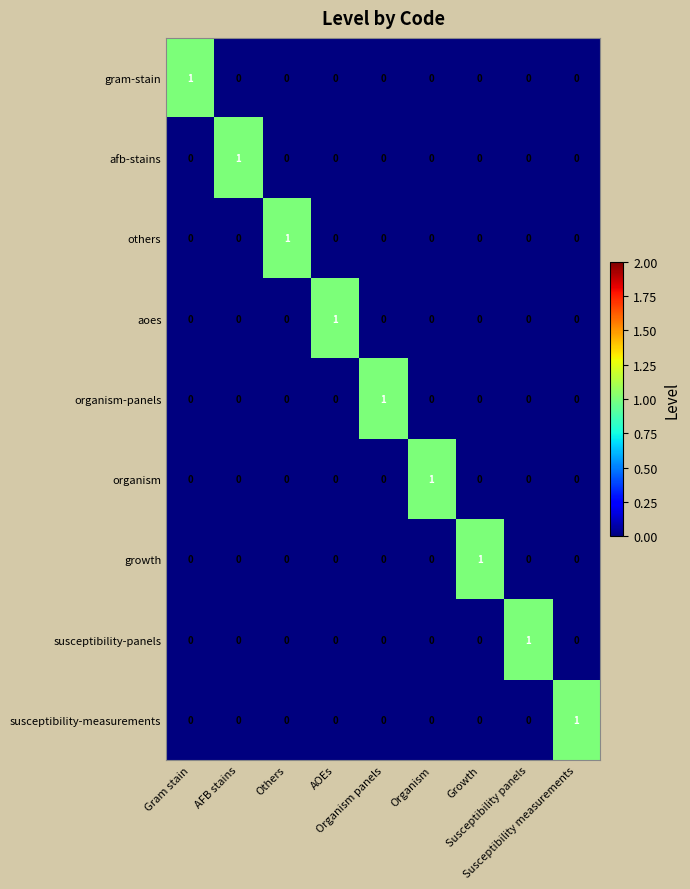

At how many categories does at least one series exceed 0?

9